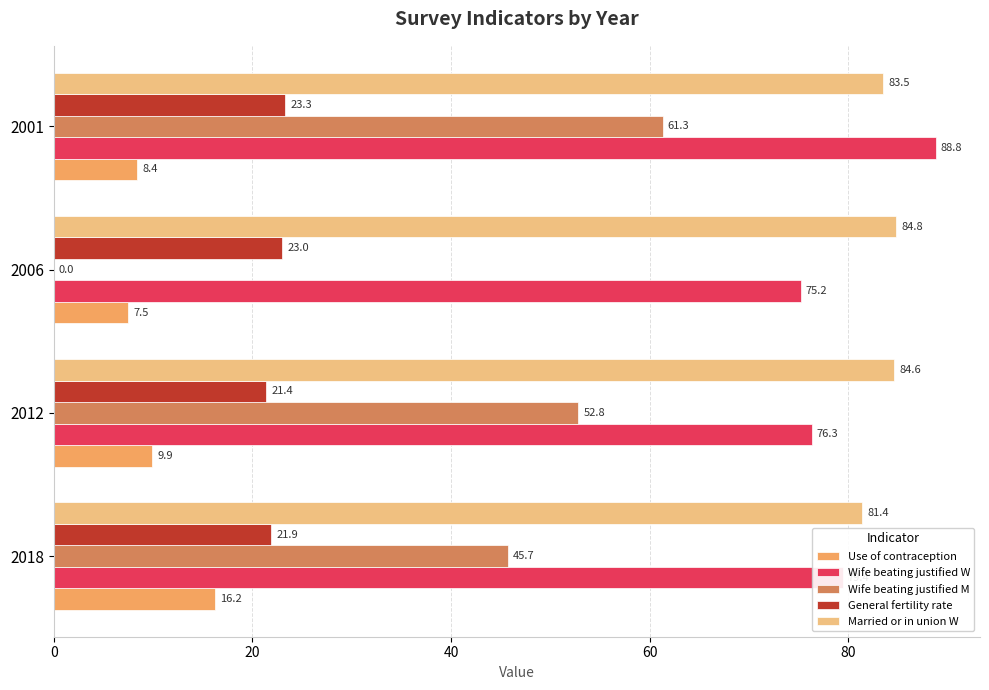

What is the sum of the Married or in union W values at 2001 and 2006?

168.3